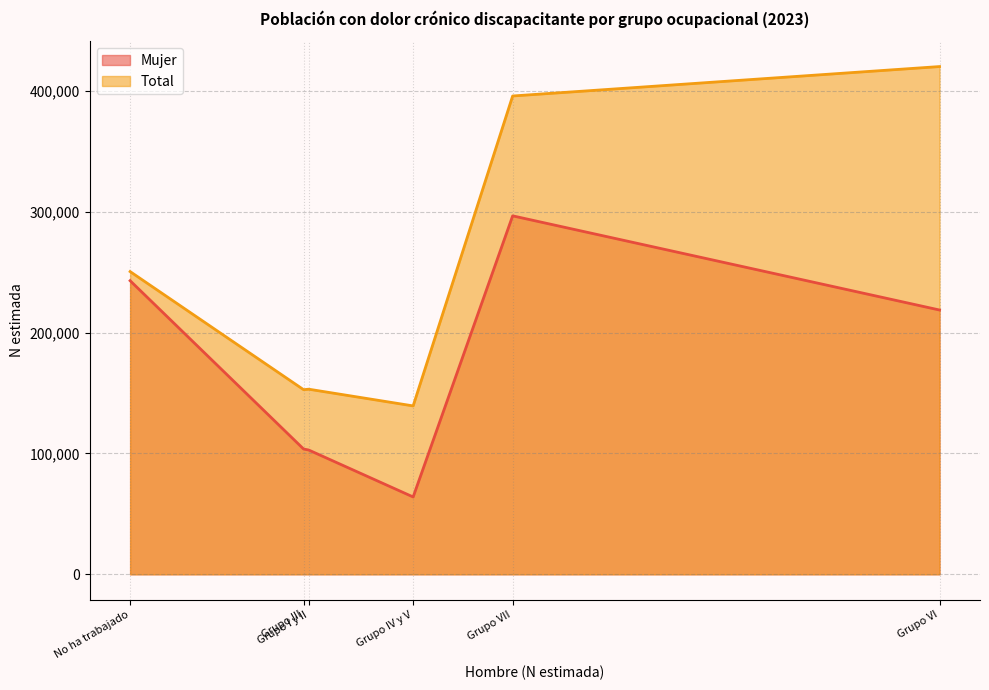

What is the smallest value displayed?

64002